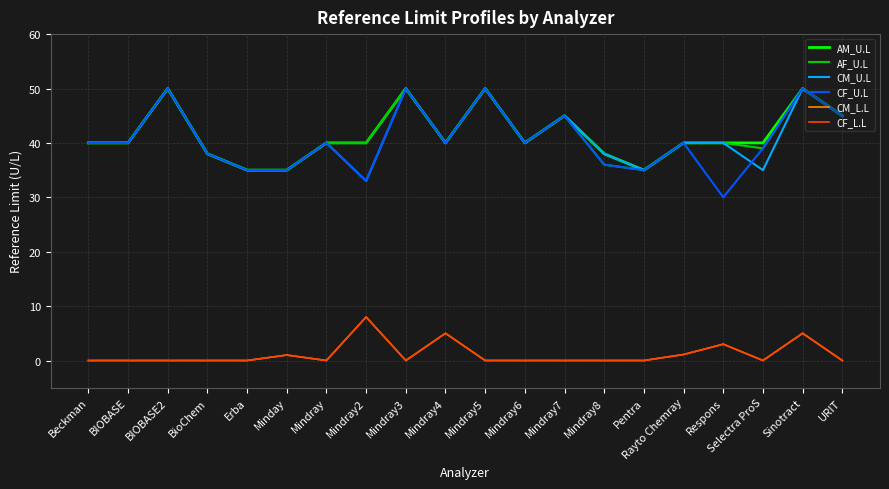

What is the maximum value for AM_U.L?

50.0